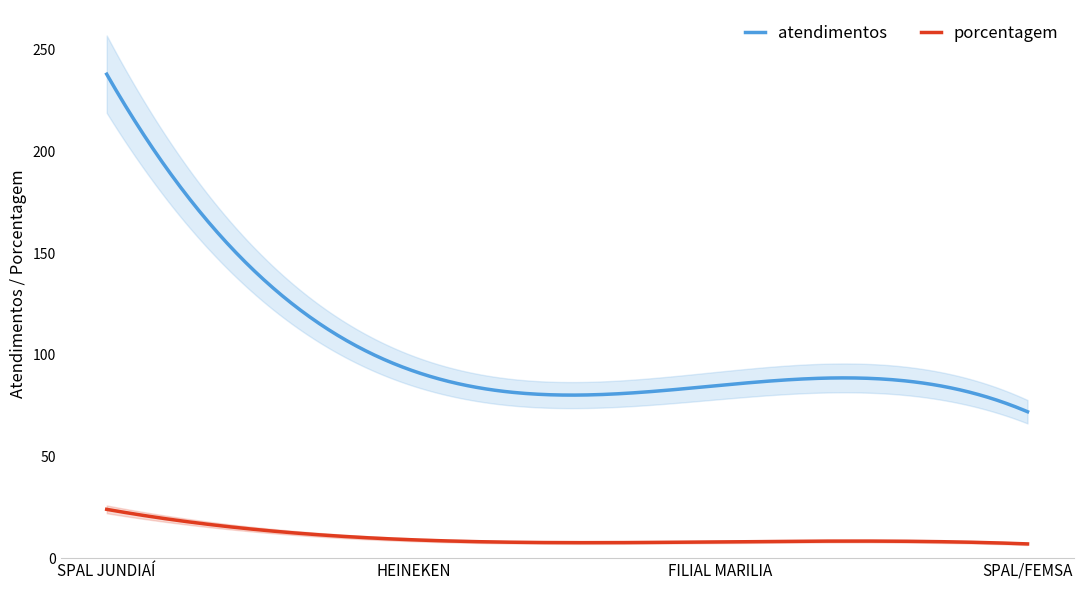

At which label does atendimentos reach its peak?

SPAL JUNDIAÍ